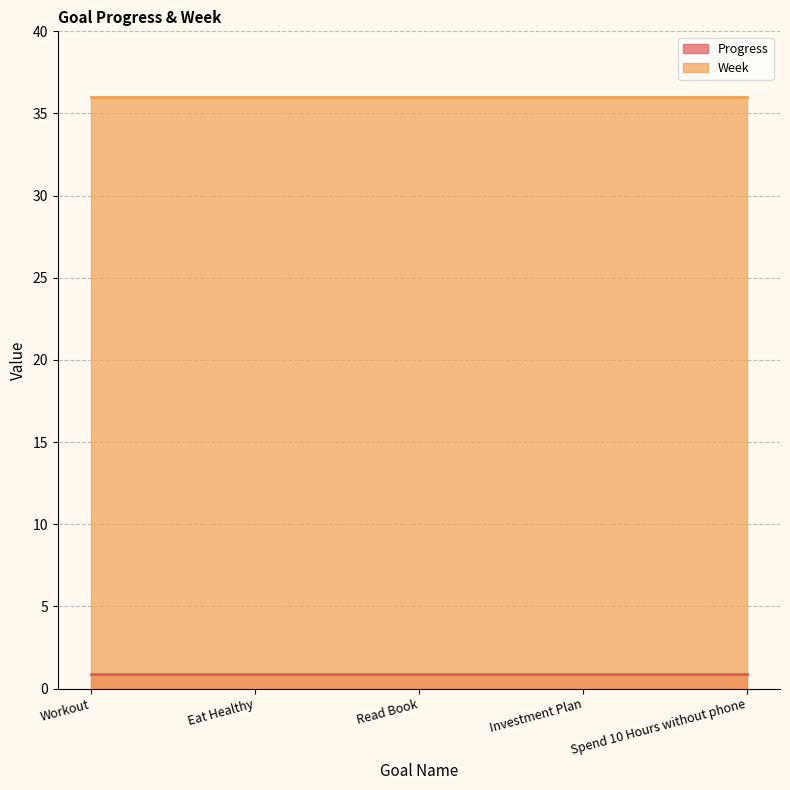

How many categories are shown in the chart?

5